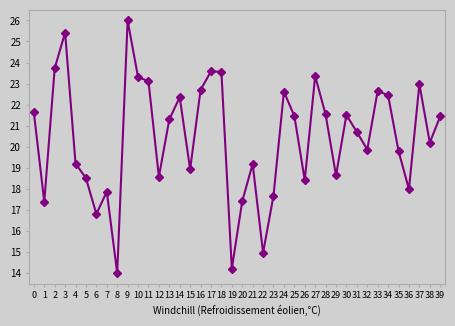

Which category has the lowest value across all series?

8